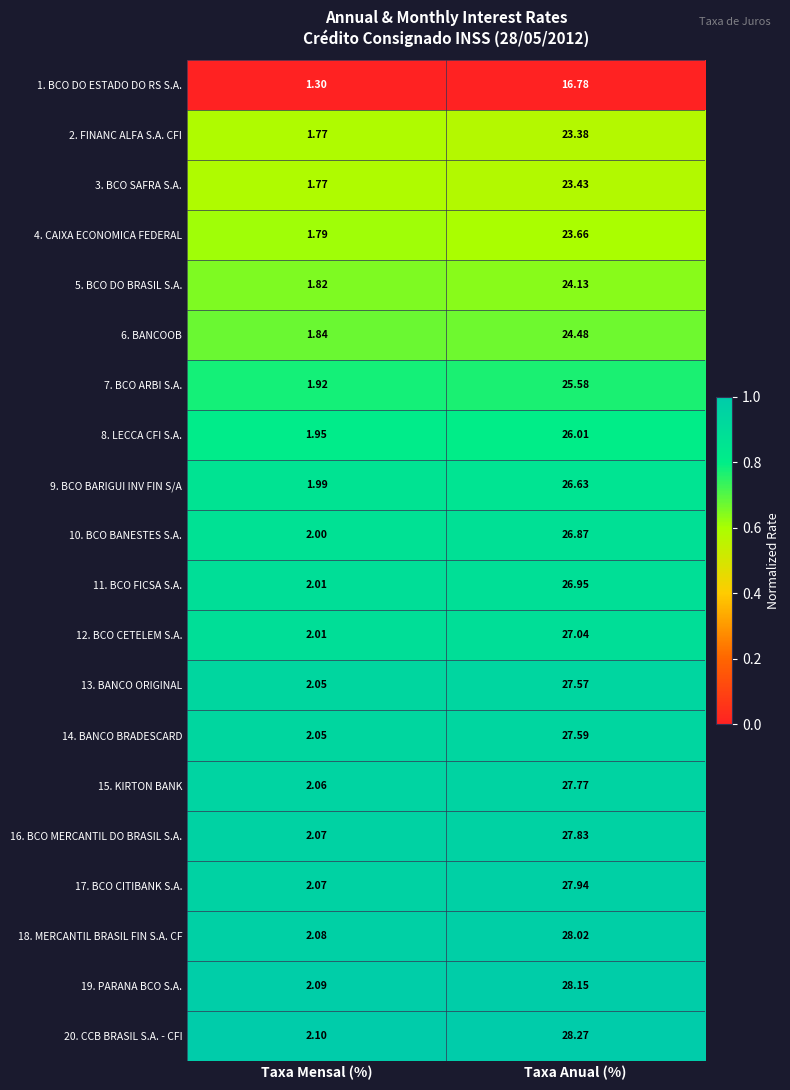

List the series in order of their peak value, lowest first.

1. BCO DO ESTADO DO RS S.A., 2. FINANC ALFA S.A. CFI, 3. BCO SAFRA S.A., 4. CAIXA ECONOMICA FEDERAL, 5. BCO DO BRASIL S.A., 6. BANCOOB, 7. BCO ARBI S.A., 8. LECCA CFI S.A., 9. BCO BARIGUI INV FIN S/A, 10. BCO BANESTES S.A., 11. BCO FICSA S.A., 12. BCO CETELEM S.A., 13. BANCO ORIGINAL, 14. BANCO BRADESCARD, 15. KIRTON BANK, 16. BCO MERCANTIL DO BRASIL S.A., 17. BCO CITIBANK S.A., 18. MERCANTIL BRASIL FIN S.A. CF, 19. PARANA BCO S.A., 20. CCB BRASIL S.A. - CFI